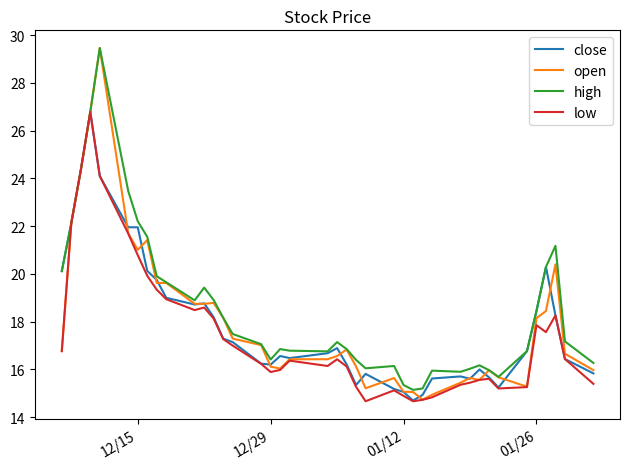

What is the greatest value displayed?

29.5